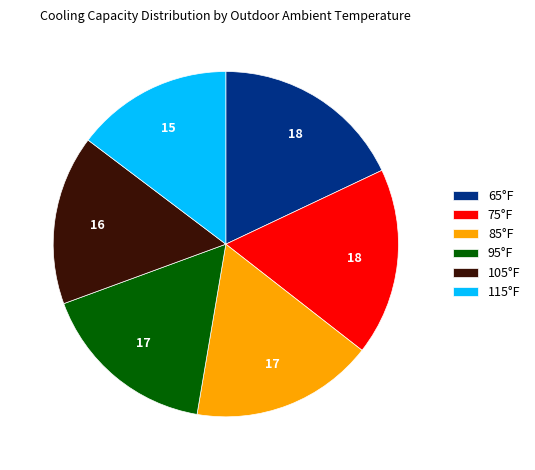

What is the smallest slice in the pie chart?

115°F